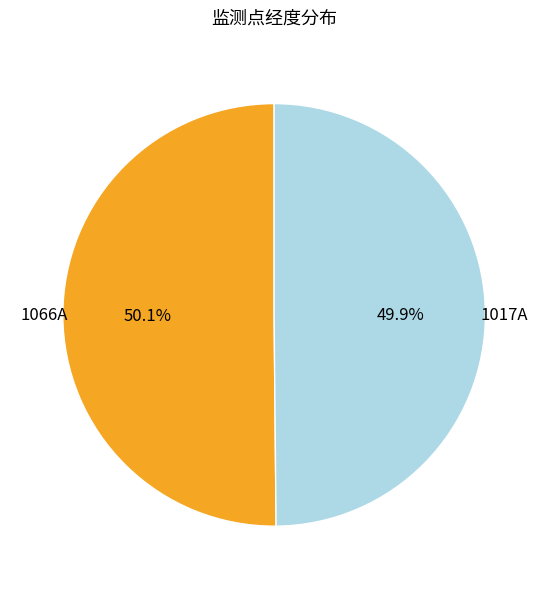

To the nearest percent, what is the combined percentage of 1066A and 1017A?

100%